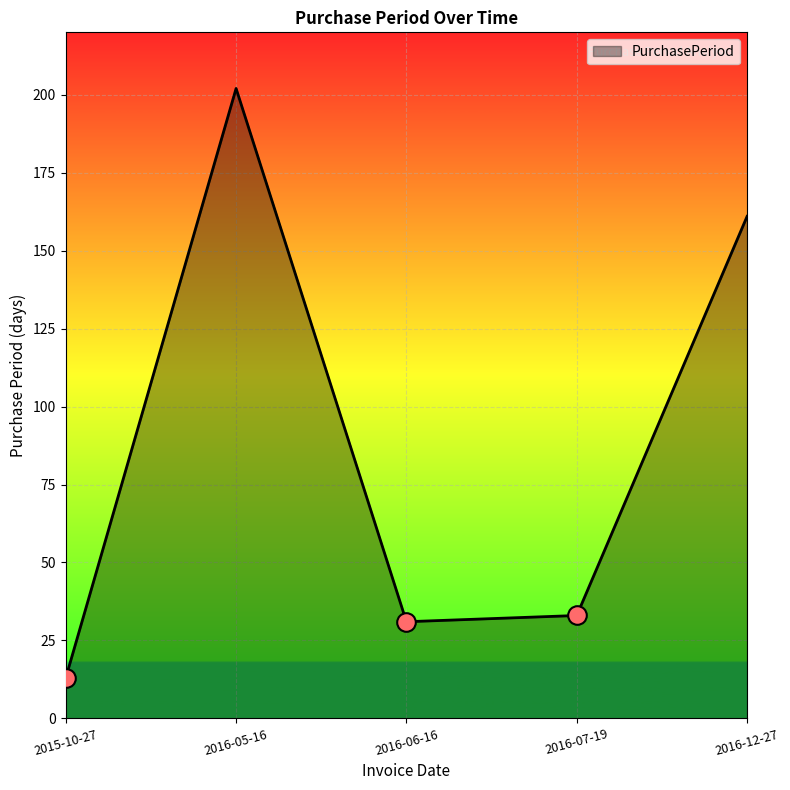

Which has a higher value, 2016-07-19 or 2016-06-16?

2016-07-19